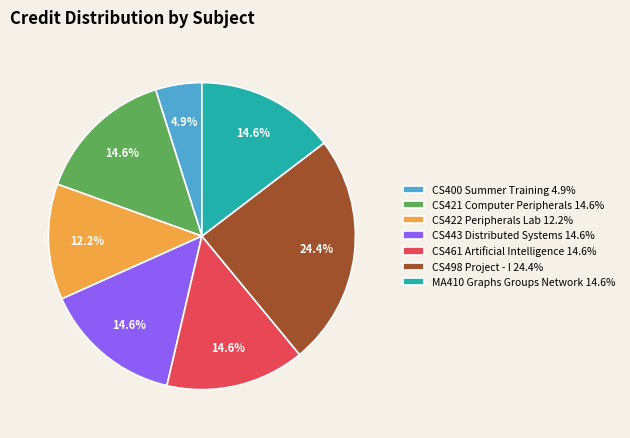

What percentage is the CS461 Artificial Intelligence slice, to the nearest percent?

15%